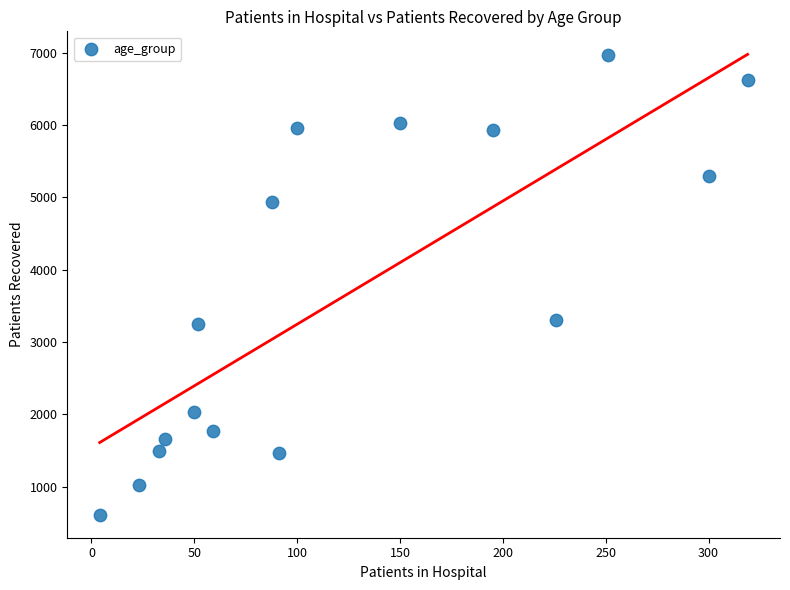

What is the range of X values (max minus min)?

315